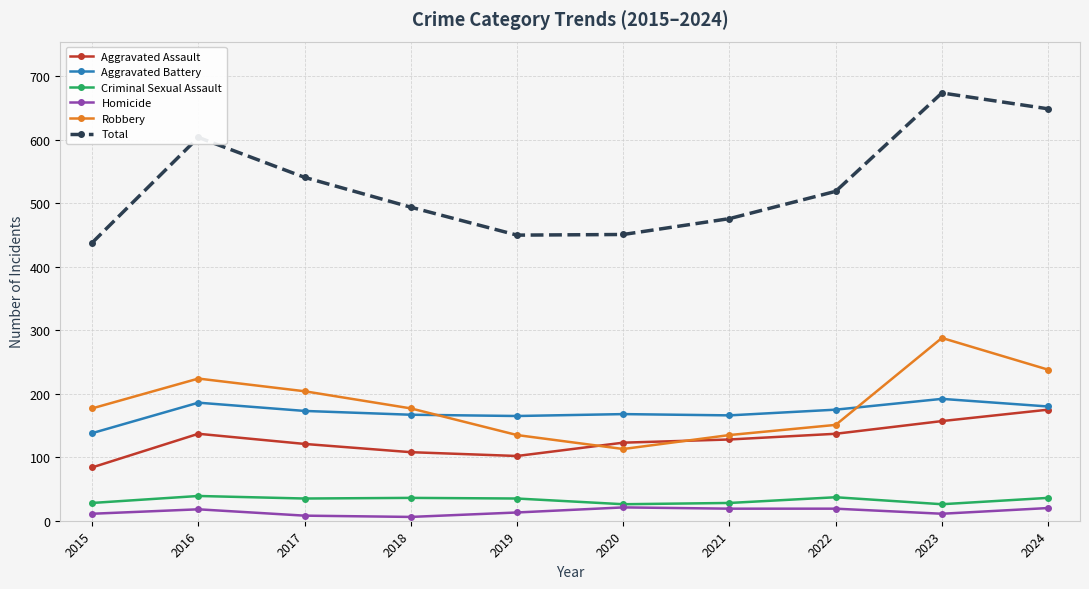

What is the difference between the second highest and minimum values in the Robbery series?

125